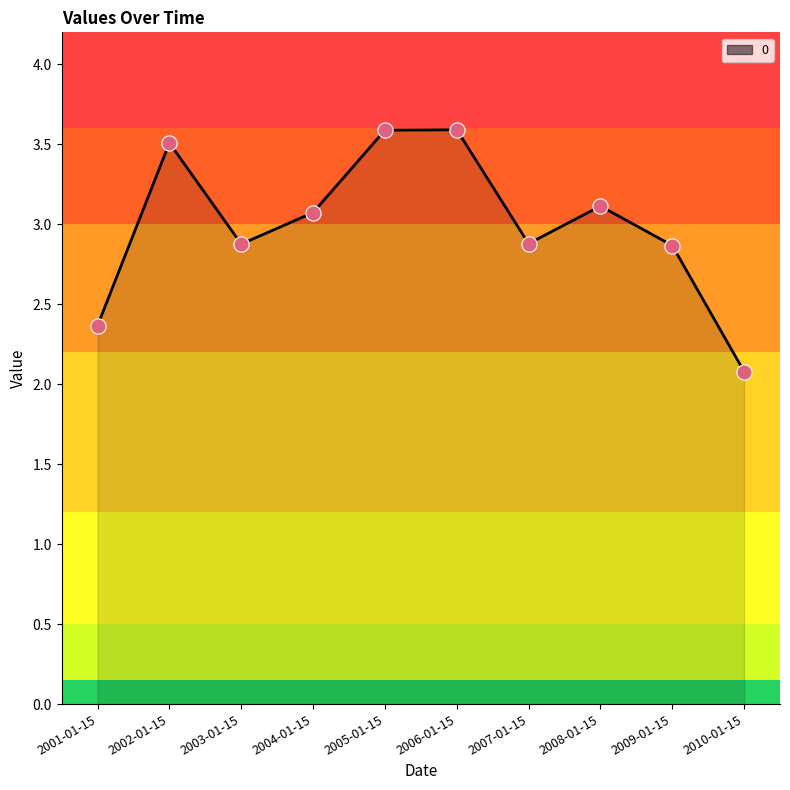

What is the ratio of the value at 2001-01-15 to the value at 2002-01-15?

0.7